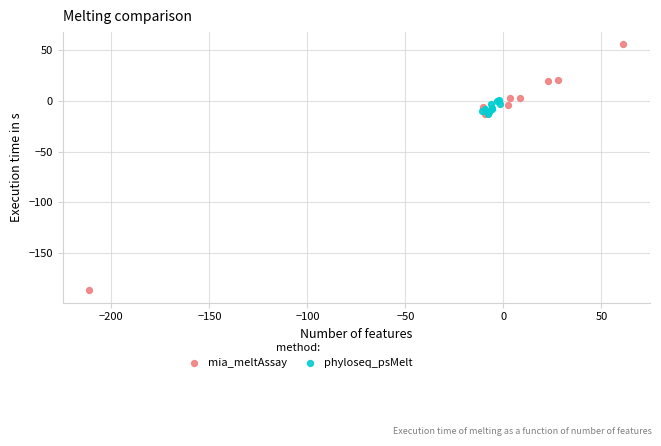

Which series reaches the minimum Y coordinate?

mia_meltAssay